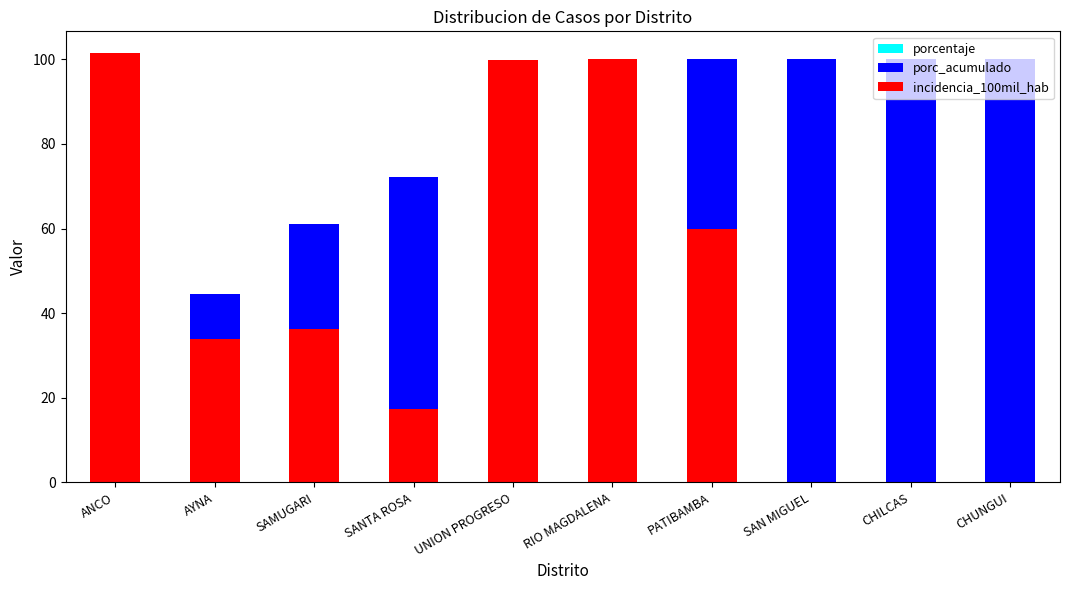

How many groups of bars are there?

10